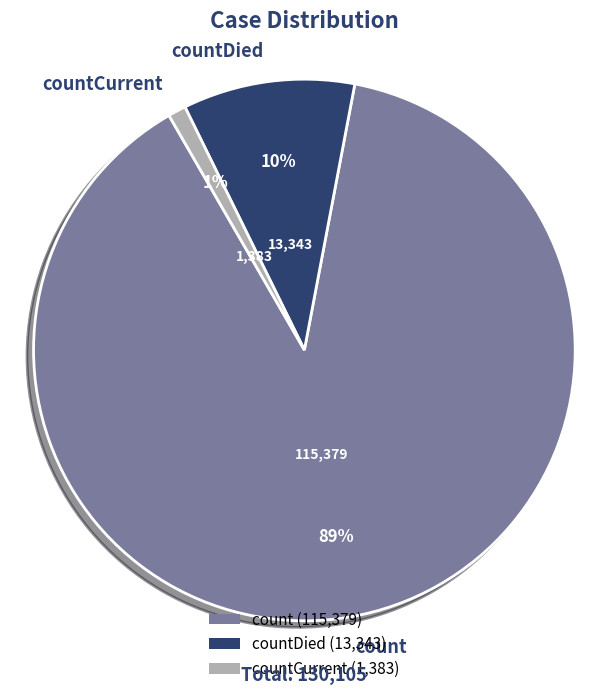

Does any single category account for the majority?

Yes